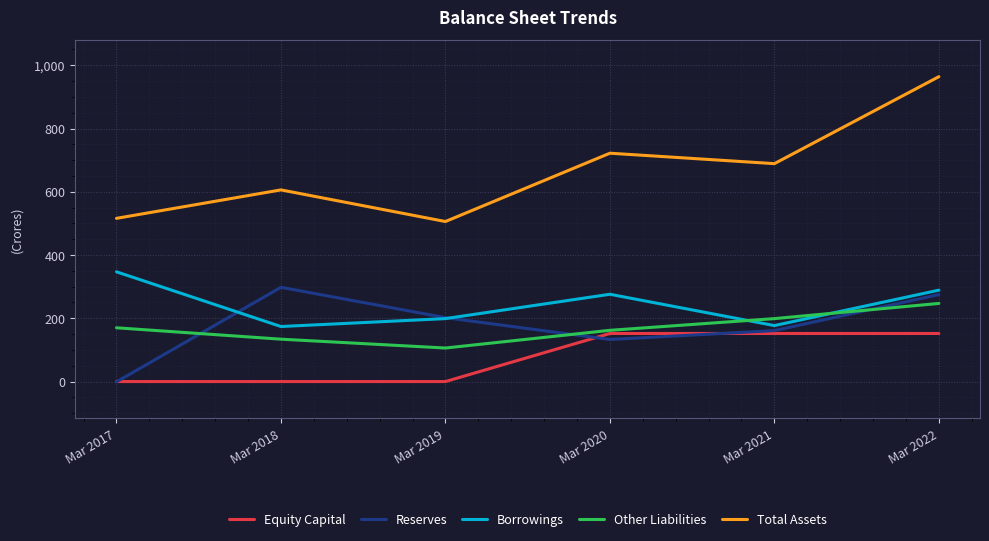

Which category has the highest value in the Reserves series?

Mar 2018